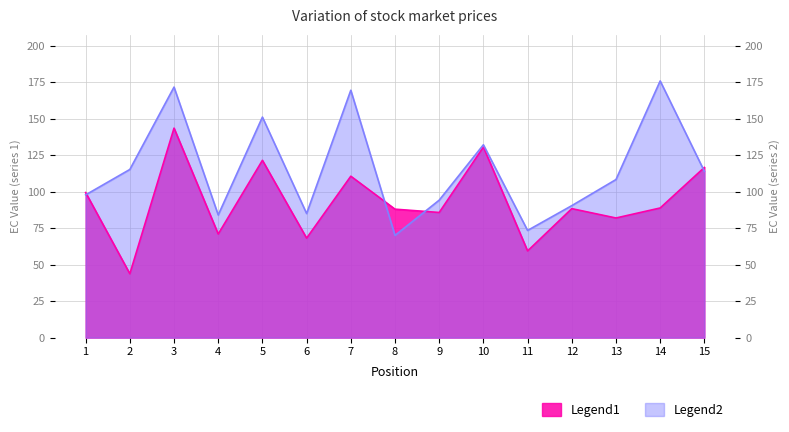

Reading left to right, transcribe all the data shown in this chart.

EC_0.51: 1=99.4	2=43.8	3=143.6	4=71.0	5=121.5	6=68.2	7=110.6	8=88.0	9=85.8	10=130.6	11=59.4	12=88.4	13=82.0	14=88.8	15=116.6
EC_0.70: 1=97.8	2=115.2	3=171.7	4=84.0	5=151.1	6=85.0	7=169.5	8=70.0	9=94.2	10=132.1	11=73.4	12=90.4	13=108.3	14=175.9	15=114.0